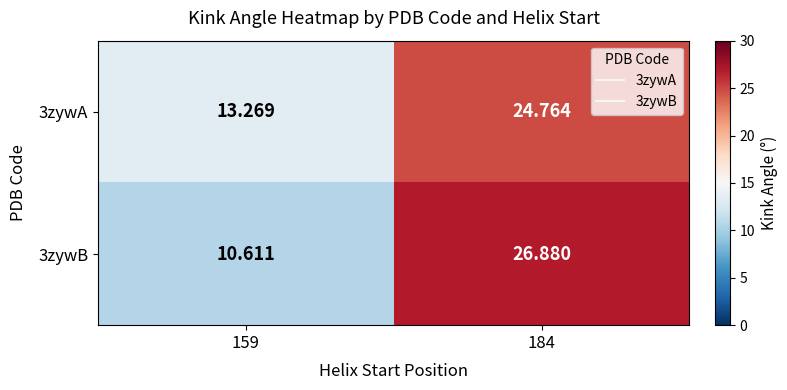

How many values in the 3zywB series exceed 26?

1